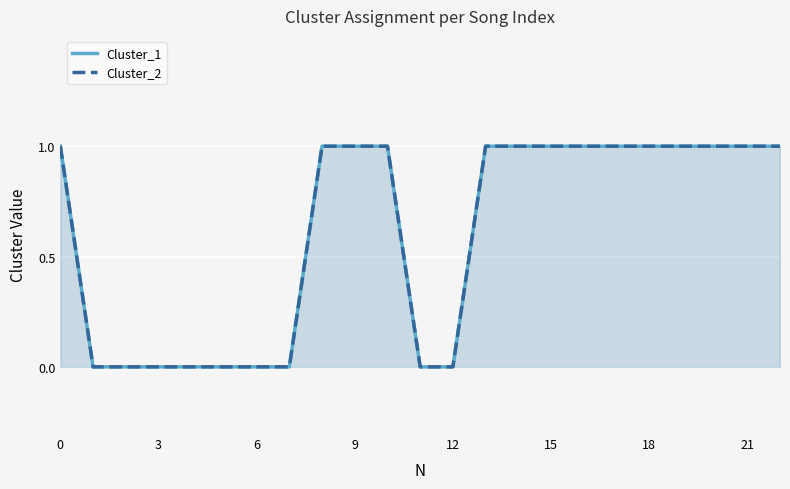

What is the value of the Cluster_2 point at the 23rd from the left?

1